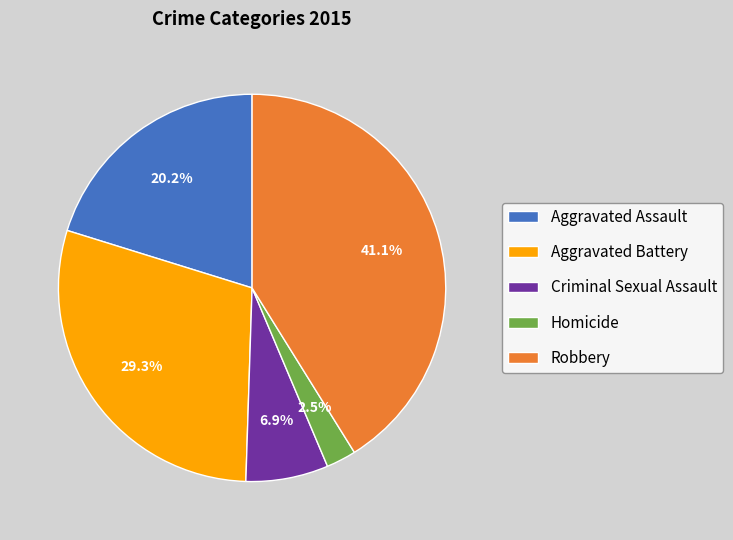

Does any single category account for the majority?

No